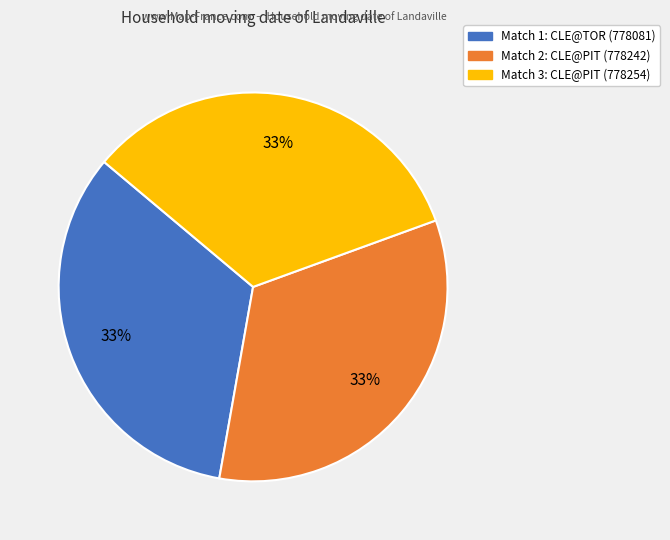

To the nearest percent, what is the average slice percentage?

33%